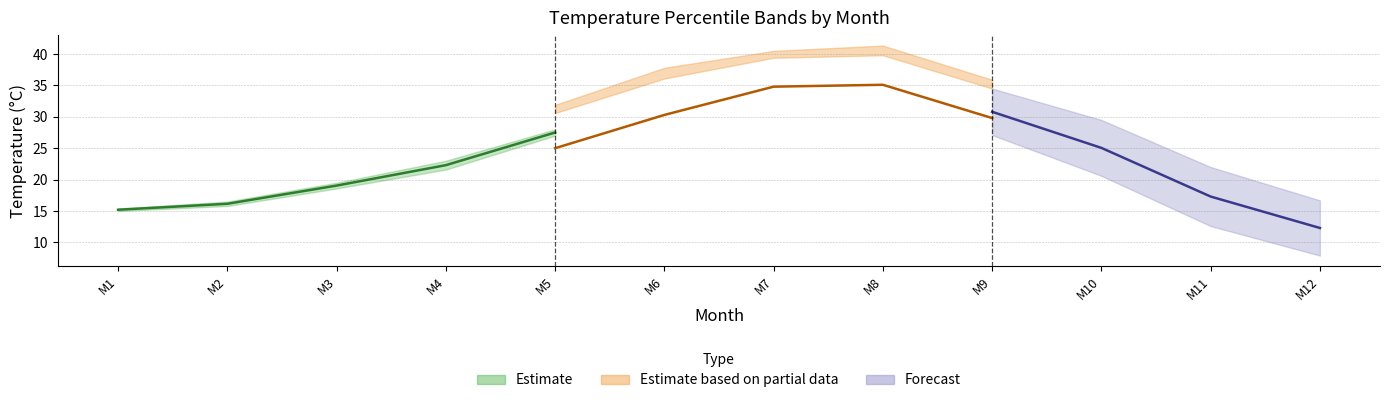

Does the chart have visible grid lines?

Yes